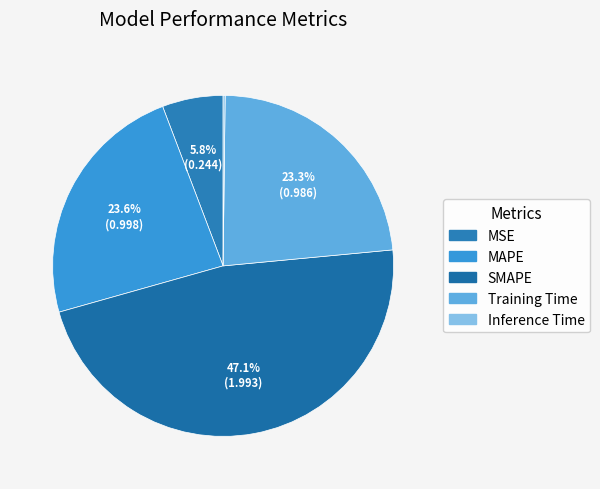

Is it true that MSE is 6% of the pie?

True